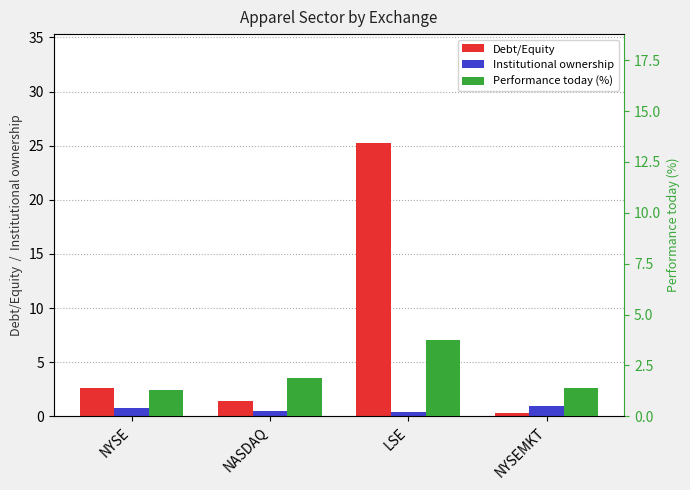

What is the label of the 4th bar from the right?

NYSE